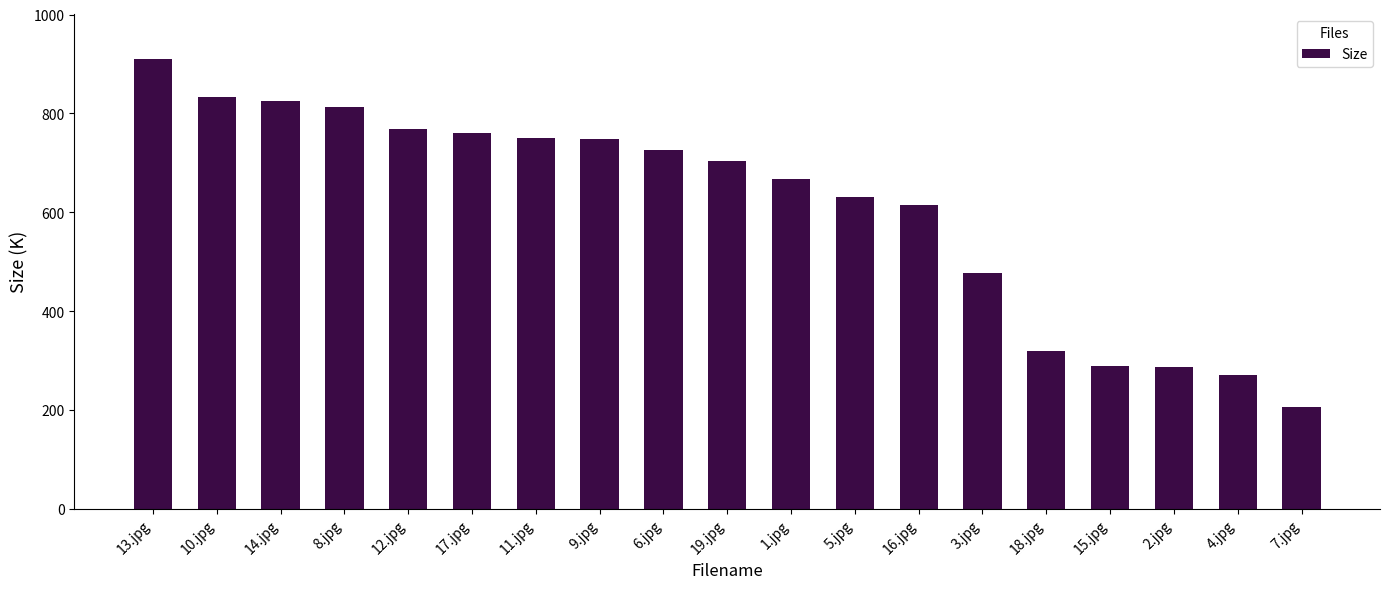

What is the label of the 18th bar from the right?

10.jpg